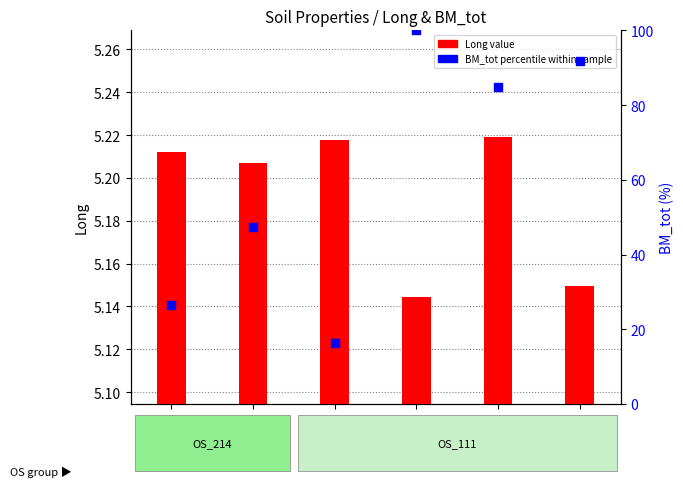

Is the value of BM_tot percentile at OS_111_3 greater than the value of Long value at OS_111_3?

Yes